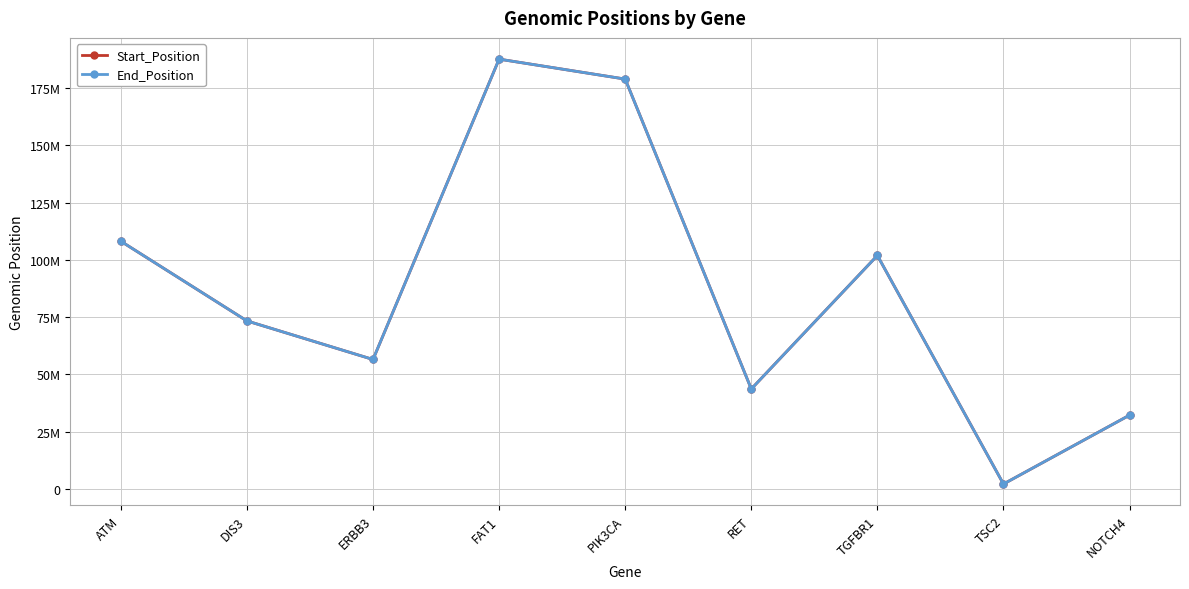

True or false: End_Position has a value of 73333955 at DIS3.

True